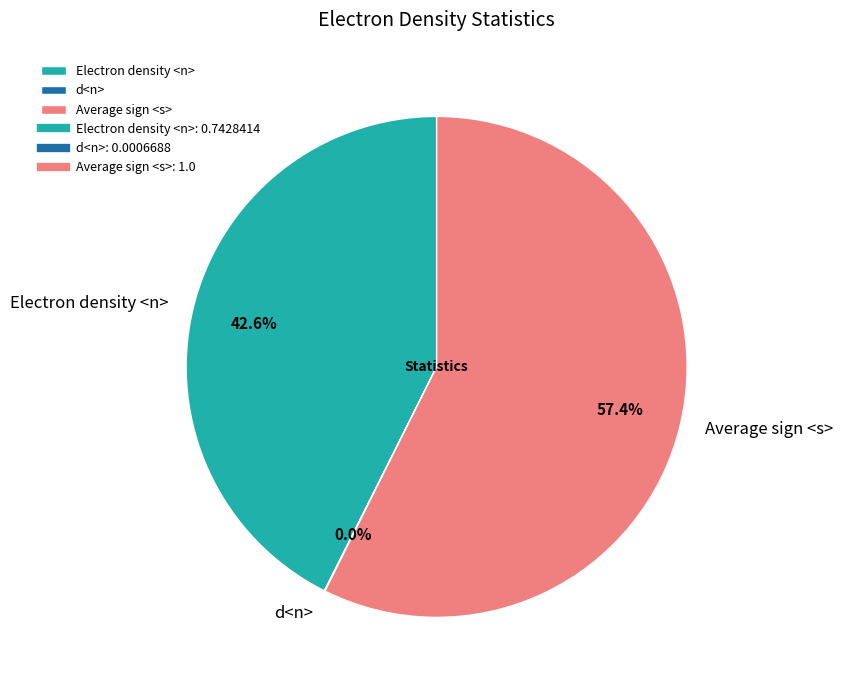

What percentage is NOT represented by Electron density <n>?

57.4%